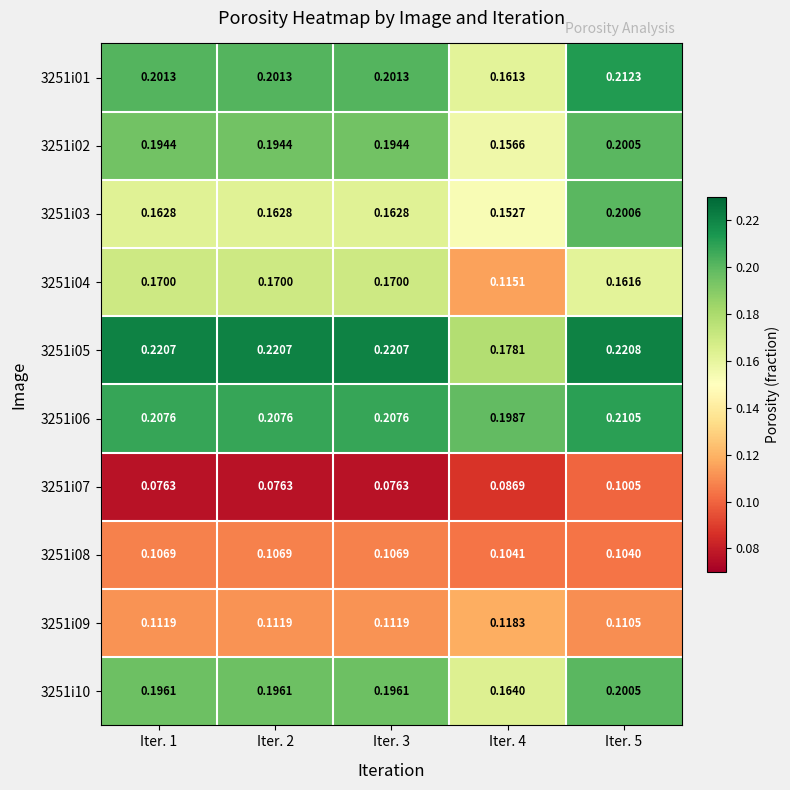

Is the value of 3251i09 at Iter. 1 greater than the value of 3251i05 at Iter. 5?

No